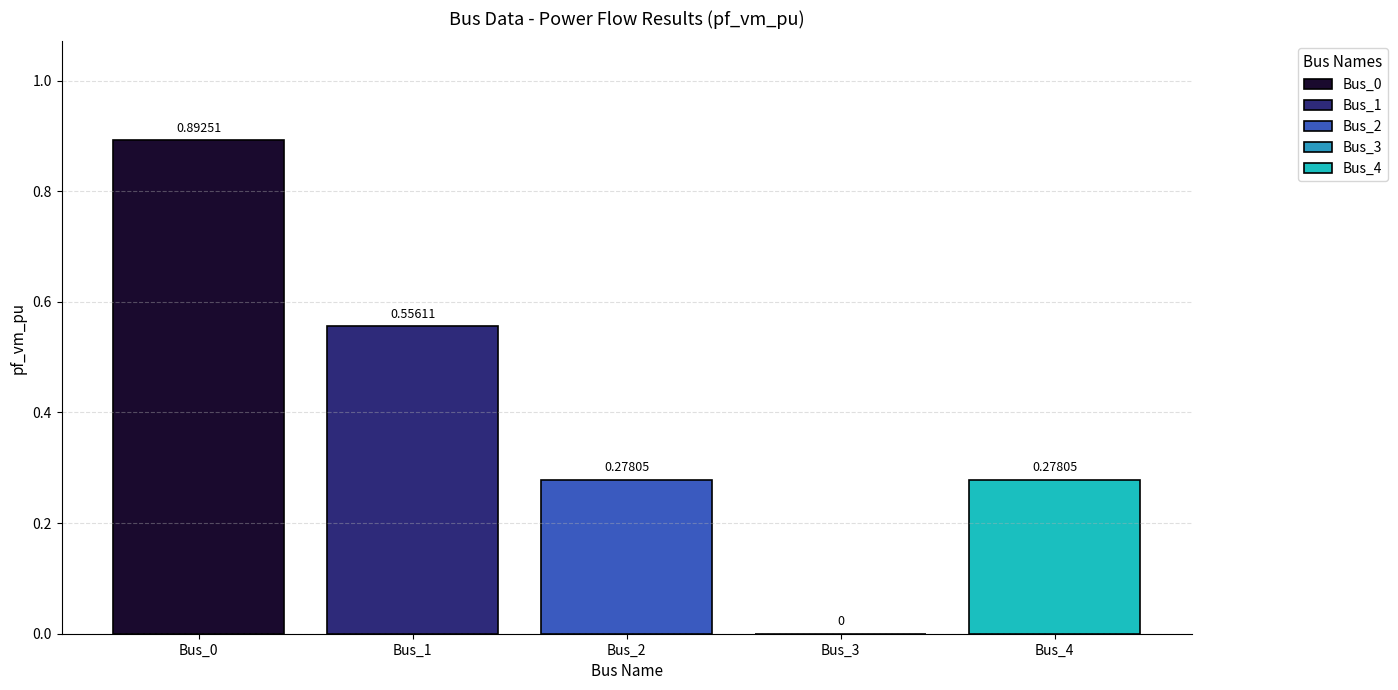

What is the sum of all values?

2.0